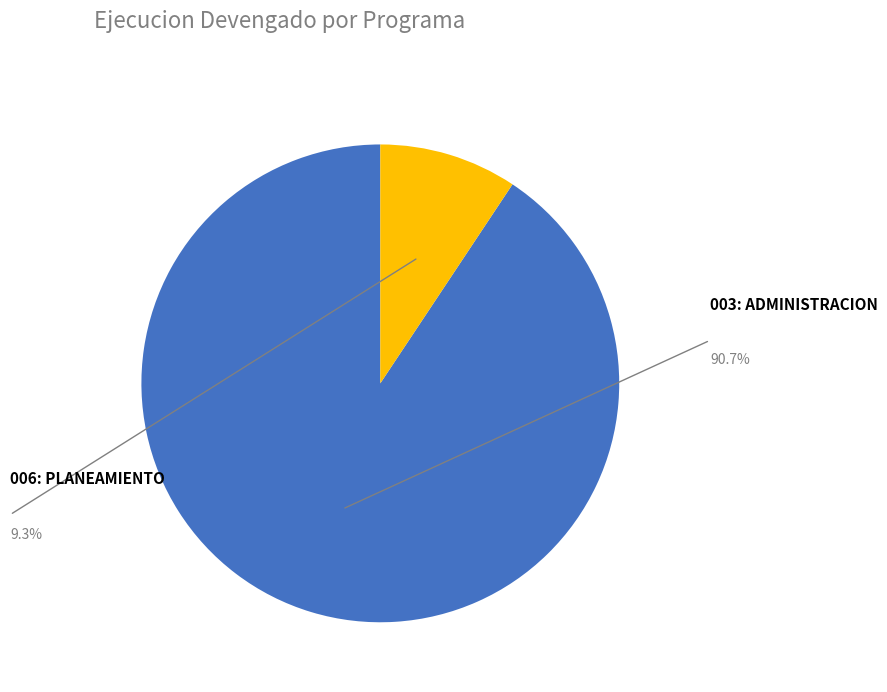

Does any single category account for the majority?

Yes